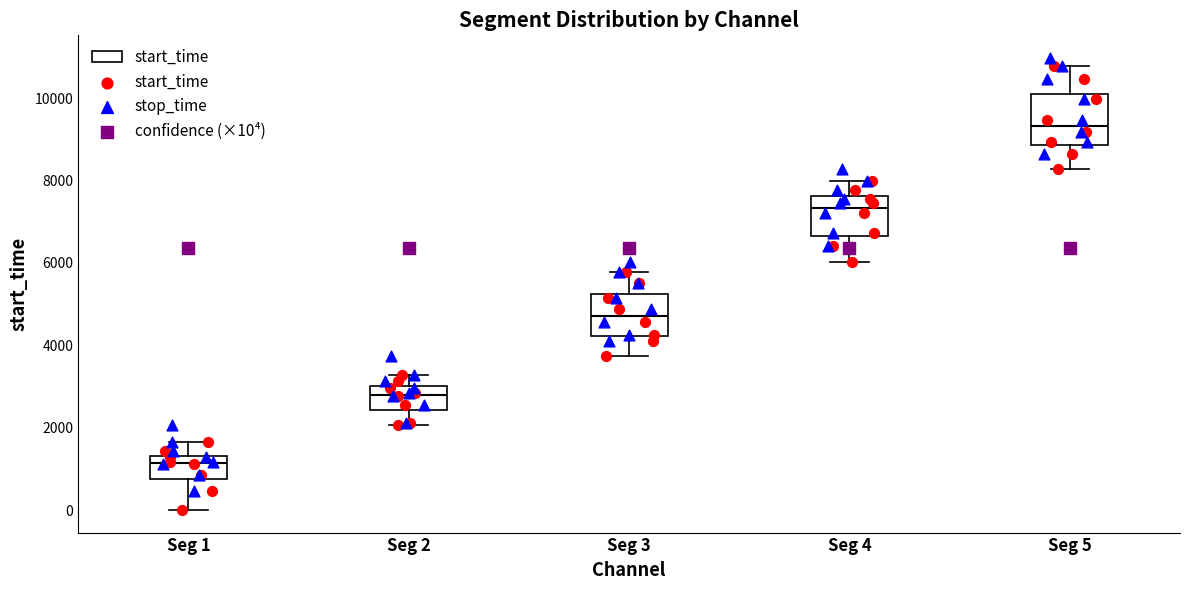

Where does the lower whisker of the box for Seg 2 end on the y-axis? The values are not printed on the chart, so give them approximately, as read against the axis.

2000